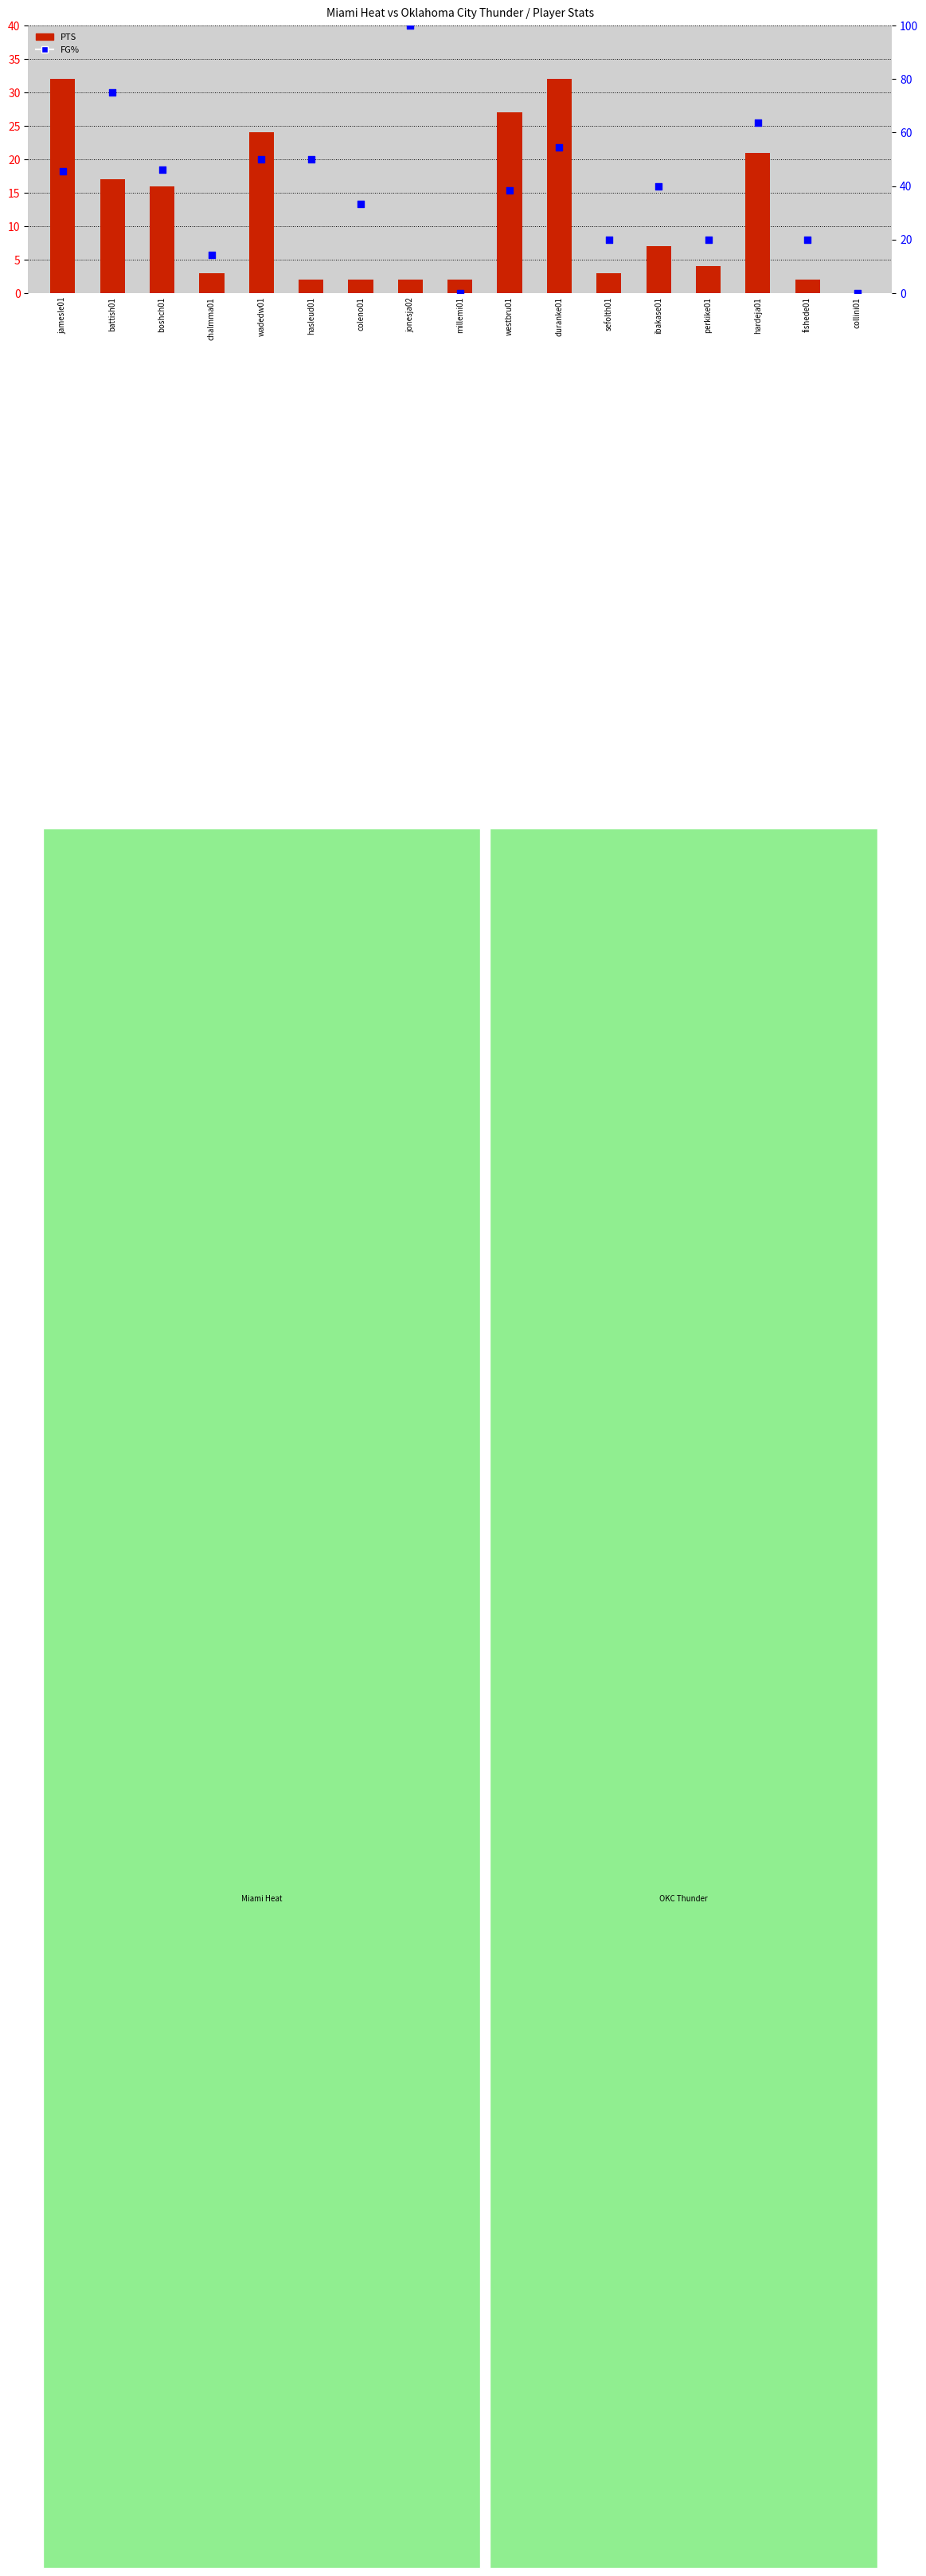

Which series has the widest spread of Y values?

FG%